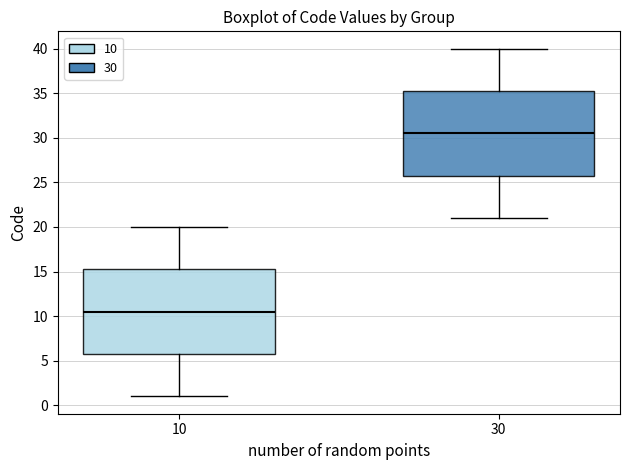

Reading left to right, transcribe this box plot: for each box, give where its median line is, the range the box spans, and where its two whiskers end, as read against the y-axis. The values are not printed on the chart, so give them approximately, as read against the axis.

10: median 10.5, box 6.0 to 15.5, whiskers 1.0 to 20.0
30: median 30.5, box 26.0 to 35.5, whiskers 21.0 to 40.0